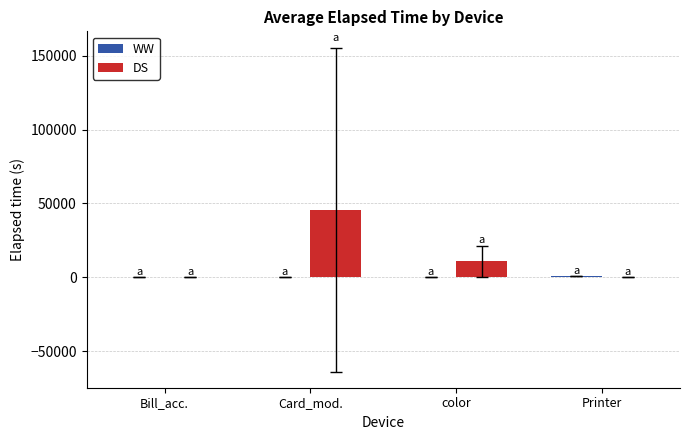

Are the bars grouped side by side (vs. stacked)?

Yes